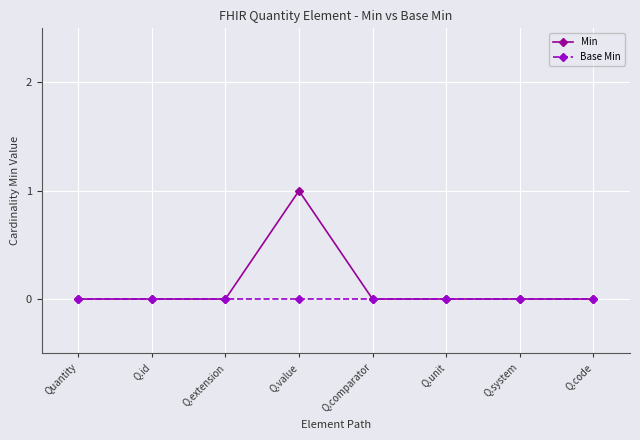

Does the chart have visible grid lines?

Yes